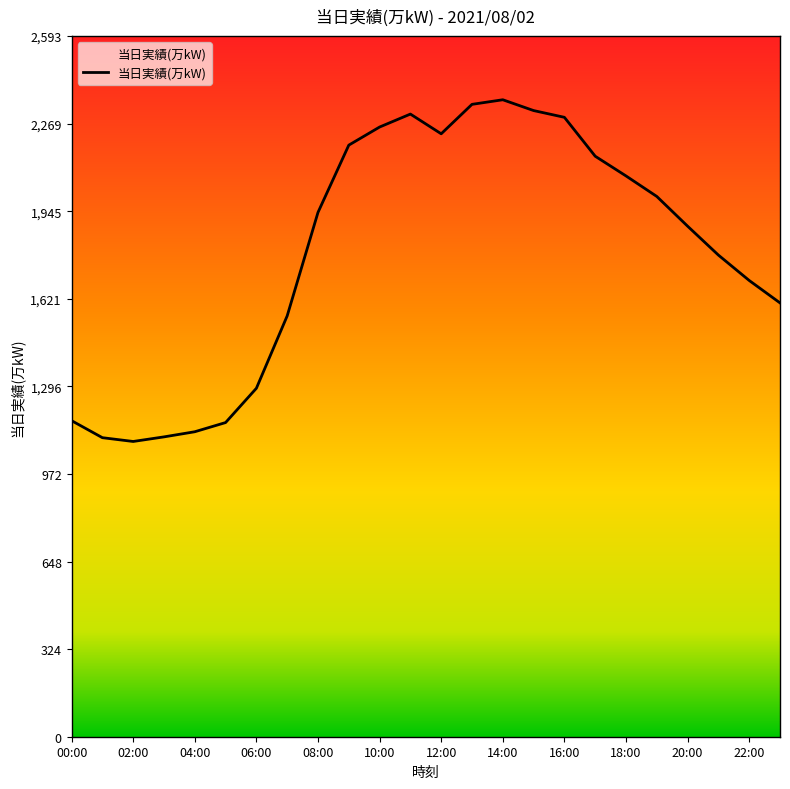

Reading left to right, what are all the values shown in this chart?

1170	1107	1093	1110	1129	1163	1290	1558	1941	2190	2257	2305	2232	2341	2358	2318	2293	2149	2076	2000	1890	1783	1689	1606